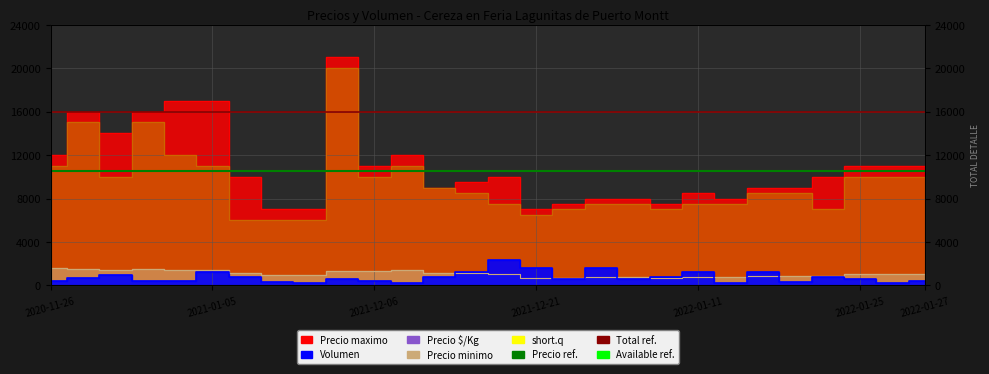

The Precio ref. 10500 series shows 10500 at 2021-01-05. True or false?

True